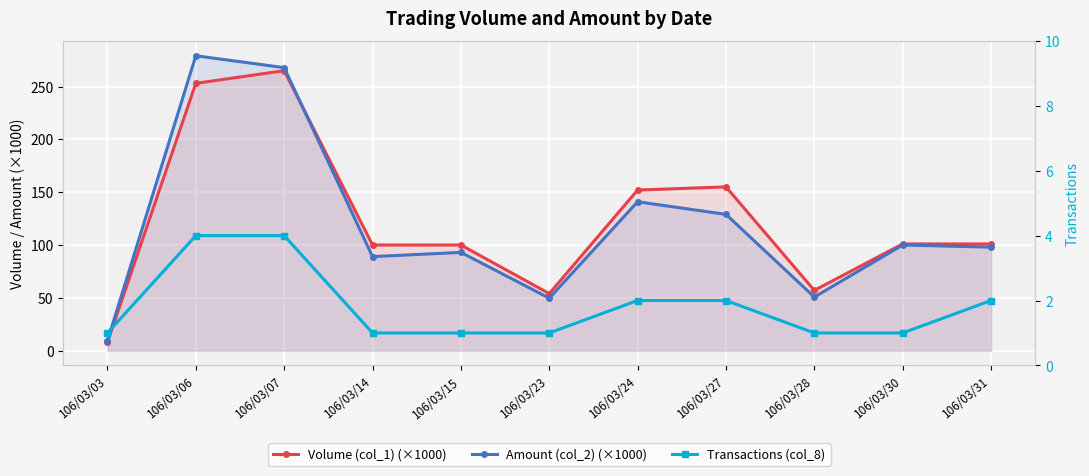

What is the average value of the Volume (col_1) (×1000) series?

122.4